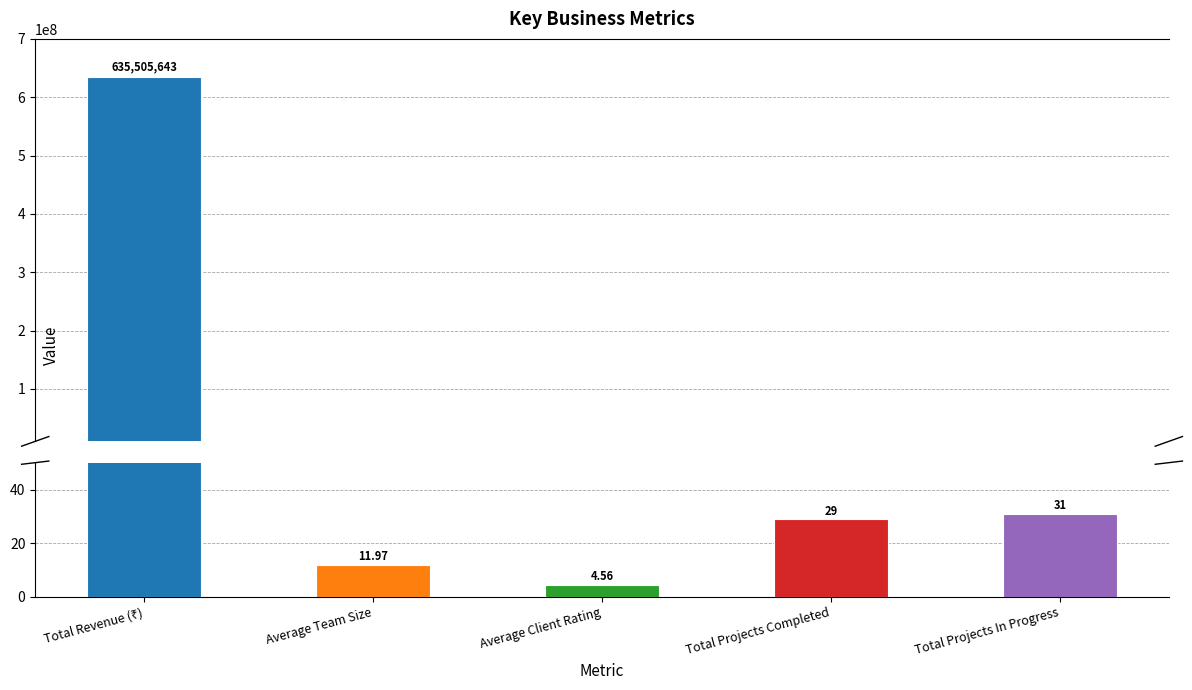

What is the sum of the values at Total Projects In Progress and Average Team Size?

43.0